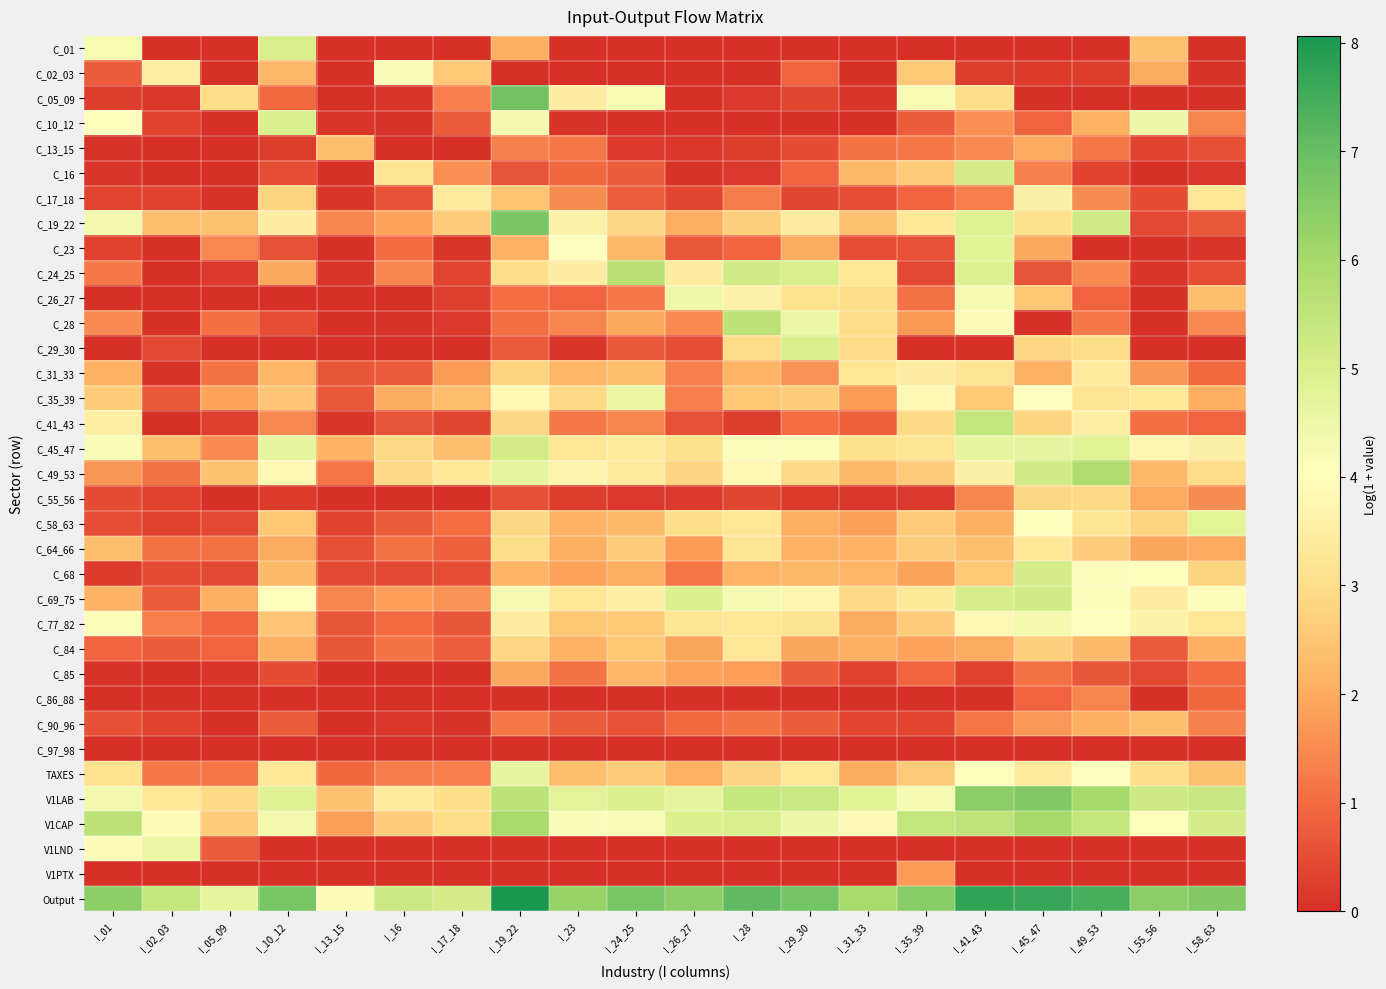

Reading right to left, list all the values displayed in this chart.

C_01: I_58_63=0.0	I_55_56=2.4	I_49_53=0.0	I_45_47=0.0	I_41_43=0.0	I_35_39=0.0	I_31_33=0.0	I_29_30=0.0	I_28=0.0	I_26_27=0.0	I_24_25=0.0	I_23=0.0	I_19_22=2.1	I_17_18=0.0	I_16=0.0	I_13_15=0.1	I_10_12=5.1	I_05_09=0.0	I_02_03=0.0	I_01=4.3
C_02_03: I_58_63=0.1	I_55_56=2.0	I_49_53=0.2	I_45_47=0.2	I_41_43=0.2	I_35_39=2.6	I_31_33=0.0	I_29_30=0.9	I_28=0.0	I_26_27=0.0	I_24_25=0.0	I_23=0.0	I_19_22=0.0	I_17_18=2.6	I_16=4.2	I_13_15=0.0	I_10_12=2.2	I_05_09=0.0	I_02_03=3.5	I_01=0.7
C_05_09: I_58_63=0.0	I_55_56=0.0	I_49_53=0.0	I_45_47=0.0	I_41_43=3.0	I_35_39=4.2	I_31_33=0.1	I_29_30=0.4	I_28=0.2	I_26_27=0.0	I_24_25=4.3	I_23=3.5	I_19_22=6.9	I_17_18=1.3	I_16=0.1	I_13_15=0.0	I_10_12=1.0	I_05_09=3.0	I_02_03=0.1	I_01=0.2
C_10_12: I_58_63=1.4	I_55_56=4.5	I_49_53=2.1	I_45_47=0.9	I_41_43=1.6	I_35_39=0.8	I_31_33=0.0	I_29_30=0.0	I_28=0.0	I_26_27=0.0	I_24_25=0.0	I_23=0.1	I_19_22=4.3	I_17_18=0.8	I_16=0.1	I_13_15=0.1	I_10_12=5.0	I_05_09=0.0	I_02_03=0.3	I_01=4.0
C_13_15: I_58_63=0.5	I_55_56=0.3	I_49_53=1.2	I_45_47=2.0	I_41_43=1.5	I_35_39=1.2	I_31_33=1.1	I_29_30=0.5	I_28=0.2	I_26_27=0.1	I_24_25=0.2	I_23=1.2	I_19_22=1.4	I_17_18=0.1	I_16=0.0	I_13_15=2.4	I_10_12=0.2	I_05_09=0.0	I_02_03=0.0	I_01=0.1
C_16: I_58_63=0.2	I_55_56=0.0	I_49_53=0.3	I_45_47=1.4	I_41_43=5.1	I_35_39=2.6	I_31_33=2.2	I_29_30=0.9	I_28=0.2	I_26_27=0.1	I_24_25=0.8	I_23=0.9	I_19_22=0.6	I_17_18=1.6	I_16=3.2	I_13_15=0.0	I_10_12=0.5	I_05_09=0.0	I_02_03=0.0	I_01=0.1
C_17_18: I_58_63=3.3	I_55_56=0.5	I_49_53=1.5	I_45_47=3.6	I_41_43=1.3	I_35_39=0.9	I_31_33=0.5	I_29_30=0.4	I_28=1.3	I_26_27=0.4	I_24_25=0.8	I_23=1.5	I_19_22=2.5	I_17_18=3.4	I_16=0.6	I_13_15=0.1	I_10_12=2.8	I_05_09=0.1	I_02_03=0.3	I_01=0.4
C_19_22: I_58_63=0.7	I_55_56=0.4	I_49_53=5.2	I_45_47=3.1	I_41_43=4.9	I_35_39=3.3	I_31_33=2.4	I_29_30=3.5	I_28=2.7	I_26_27=2.0	I_24_25=2.9	I_23=3.6	I_19_22=6.7	I_17_18=2.7	I_16=1.8	I_13_15=1.4	I_10_12=3.5	I_05_09=2.4	I_02_03=2.4	I_01=4.3
C_23: I_58_63=0.1	I_55_56=0.0	I_49_53=0.0	I_45_47=1.9	I_41_43=4.8	I_35_39=0.6	I_31_33=0.5	I_29_30=2.0	I_28=0.9	I_26_27=0.7	I_24_25=2.3	I_23=4.0	I_19_22=2.1	I_17_18=0.1	I_16=1.0	I_13_15=0.0	I_10_12=0.6	I_05_09=1.5	I_02_03=0.0	I_01=0.3
C_24_25: I_58_63=0.5	I_55_56=0.1	I_49_53=1.5	I_45_47=0.6	I_41_43=4.9	I_35_39=0.4	I_31_33=3.3	I_29_30=5.0	I_28=5.2	I_26_27=3.4	I_24_25=5.7	I_23=3.5	I_19_22=3.0	I_17_18=0.3	I_16=1.4	I_13_15=0.1	I_10_12=1.9	I_05_09=0.2	I_02_03=0.0	I_01=1.2
C_26_27: I_58_63=2.3	I_55_56=0.0	I_49_53=0.9	I_45_47=2.6	I_41_43=4.3	I_35_39=1.1	I_31_33=3.0	I_29_30=3.1	I_28=3.6	I_26_27=4.4	I_24_25=1.2	I_23=0.9	I_19_22=1.0	I_17_18=0.3	I_16=0.1	I_13_15=0.0	I_10_12=0.1	I_05_09=0.0	I_02_03=0.0	I_01=0.0
C_28: I_58_63=1.5	I_55_56=0.0	I_49_53=1.2	I_45_47=0.0	I_41_43=3.9	I_35_39=1.7	I_31_33=3.0	I_29_30=4.5	I_28=5.6	I_26_27=1.5	I_24_25=1.9	I_23=1.4	I_19_22=1.1	I_17_18=0.2	I_16=0.1	I_13_15=0.0	I_10_12=0.5	I_05_09=1.0	I_02_03=0.0	I_01=1.5
C_29_30: I_58_63=0.0	I_55_56=0.0	I_49_53=3.0	I_45_47=2.8	I_41_43=0.0	I_35_39=0.0	I_31_33=3.0	I_29_30=5.0	I_28=3.0	I_26_27=0.5	I_24_25=0.7	I_23=0.1	I_19_22=0.7	I_17_18=0.0	I_16=0.0	I_13_15=0.0	I_10_12=0.0	I_05_09=0.0	I_02_03=0.4	I_01=0.0
C_31_33: I_58_63=0.9	I_55_56=1.7	I_49_53=3.4	I_45_47=2.1	I_41_43=3.2	I_35_39=3.4	I_31_33=3.2	I_29_30=1.6	I_28=2.2	I_26_27=1.3	I_24_25=2.3	I_23=2.2	I_19_22=2.8	I_17_18=1.8	I_16=0.7	I_13_15=0.6	I_10_12=2.2	I_05_09=1.1	I_02_03=0.1	I_01=2.1
C_35_39: I_58_63=2.1	I_55_56=3.3	I_49_53=3.2	I_45_47=4.0	I_41_43=2.6	I_35_39=3.8	I_31_33=1.7	I_29_30=2.6	I_28=2.5	I_26_27=1.3	I_24_25=4.6	I_23=2.9	I_19_22=3.8	I_17_18=2.4	I_16=2.0	I_13_15=0.7	I_10_12=2.5	I_05_09=1.8	I_02_03=0.7	I_01=2.7
C_41_43: I_58_63=0.9	I_55_56=1.1	I_49_53=3.5	I_45_47=2.8	I_41_43=5.4	I_35_39=2.9	I_31_33=0.8	I_29_30=1.0	I_28=0.2	I_26_27=0.6	I_24_25=1.4	I_23=1.2	I_19_22=2.9	I_17_18=0.4	I_16=0.6	I_13_15=0.1	I_10_12=1.5	I_05_09=0.3	I_02_03=0.0	I_01=3.6
C_45_47: I_58_63=3.6	I_55_56=3.8	I_49_53=4.8	I_45_47=4.6	I_41_43=4.6	I_35_39=3.2	I_31_33=3.1	I_29_30=4.0	I_28=3.9	I_26_27=3.1	I_24_25=3.4	I_23=3.2	I_19_22=5.2	I_17_18=2.4	I_16=2.9	I_13_15=2.1	I_10_12=4.6	I_05_09=1.5	I_02_03=2.3	I_01=4.2
C_49_53: I_58_63=3.0	I_55_56=2.3	I_49_53=5.9	I_45_47=5.2	I_41_43=3.6	I_35_39=2.6	I_31_33=2.2	I_29_30=2.9	I_28=3.8	I_26_27=2.8	I_24_25=3.4	I_23=3.7	I_19_22=4.7	I_17_18=3.3	I_16=2.9	I_13_15=1.1	I_10_12=3.8	I_05_09=2.4	I_02_03=1.1	I_01=1.6
C_55_56: I_58_63=1.5	I_55_56=2.0	I_49_53=2.9	I_45_47=2.9	I_41_43=1.4	I_35_39=0.2	I_31_33=0.2	I_29_30=0.2	I_28=0.4	I_26_27=0.2	I_24_25=0.2	I_23=0.2	I_19_22=0.6	I_17_18=0.0	I_16=0.0	I_13_15=0.0	I_10_12=0.2	I_05_09=0.0	I_02_03=0.3	I_01=0.5
C_58_63: I_58_63=4.8	I_55_56=2.8	I_49_53=3.2	I_45_47=4.0	I_41_43=2.0	I_35_39=2.6	I_31_33=1.8	I_29_30=2.0	I_28=3.2	I_26_27=3.0	I_24_25=2.2	I_23=2.1	I_19_22=2.9	I_17_18=1.0	I_16=0.7	I_13_15=0.3	I_10_12=2.5	I_05_09=0.4	I_02_03=0.3	I_01=0.5
C_64_66: I_58_63=2.0	I_55_56=1.9	I_49_53=2.7	I_45_47=3.3	I_41_43=2.3	I_35_39=2.6	I_31_33=2.1	I_29_30=2.1	I_28=3.2	I_26_27=1.7	I_24_25=2.7	I_23=2.1	I_19_22=3.0	I_17_18=0.8	I_16=1.1	I_13_15=0.6	I_10_12=2.0	I_05_09=1.1	I_02_03=1.1	I_01=2.3
C_68: I_58_63=2.8	I_55_56=4.1	I_49_53=3.9	I_45_47=5.1	I_41_43=2.6	I_35_39=1.9	I_31_33=2.2	I_29_30=2.2	I_28=2.2	I_26_27=1.2	I_24_25=2.0	I_23=1.8	I_19_22=2.2	I_17_18=0.5	I_16=0.4	I_13_15=0.5	I_10_12=2.3	I_05_09=0.5	I_02_03=0.5	I_01=0.2
C_69_75: I_58_63=4.1	I_55_56=3.4	I_49_53=4.0	I_45_47=5.2	I_41_43=5.1	I_35_39=3.4	I_31_33=2.9	I_29_30=3.7	I_28=4.3	I_26_27=4.9	I_24_25=3.5	I_23=3.3	I_19_22=4.3	I_17_18=1.6	I_16=1.8	I_13_15=1.4	I_10_12=4.0	I_05_09=2.0	I_02_03=0.7	I_01=2.1
C_77_82: I_58_63=3.2	I_55_56=3.6	I_49_53=4.0	I_45_47=4.3	I_41_43=3.8	I_35_39=2.7	I_31_33=2.0	I_29_30=3.1	I_28=3.2	I_26_27=3.2	I_24_25=2.6	I_23=2.5	I_19_22=3.5	I_17_18=0.7	I_16=1.0	I_13_15=0.6	I_10_12=2.5	I_05_09=0.9	I_02_03=1.3	I_01=3.9
C_84: I_58_63=2.1	I_55_56=0.7	I_49_53=2.3	I_45_47=2.7	I_41_43=2.0	I_35_39=1.8	I_31_33=2.0	I_29_30=1.9	I_28=3.3	I_26_27=1.9	I_24_25=2.5	I_23=2.1	I_19_22=2.9	I_17_18=0.8	I_16=1.1	I_13_15=0.6	I_10_12=2.1	I_05_09=0.9	I_02_03=0.8	I_01=0.9
C_85: I_58_63=1.0	I_55_56=0.4	I_49_53=0.6	I_45_47=1.1	I_41_43=0.3	I_35_39=0.9	I_31_33=0.3	I_29_30=0.8	I_28=1.8	I_26_27=1.8	I_24_25=2.2	I_23=1.1	I_19_22=1.9	I_17_18=0.0	I_16=0.1	I_13_15=0.0	I_10_12=0.5	I_05_09=0.1	I_02_03=0.0	I_01=0.1
C_86_88: I_58_63=0.9	I_55_56=0.0	I_49_53=1.4	I_45_47=0.9	I_41_43=0.0	I_35_39=0.1	I_31_33=0.0	I_29_30=0.0	I_28=0.0	I_26_27=0.0	I_24_25=0.0	I_23=0.0	I_19_22=0.0	I_17_18=0.0	I_16=0.0	I_13_15=0.0	I_10_12=0.0	I_05_09=0.0	I_02_03=0.0	I_01=0.0
C_90_96: I_58_63=1.3	I_55_56=2.4	I_49_53=2.1	I_45_47=1.7	I_41_43=1.1	I_35_39=0.4	I_31_33=0.4	I_29_30=0.8	I_28=1.1	I_26_27=0.9	I_24_25=0.6	I_23=0.8	I_19_22=1.2	I_17_18=0.1	I_16=0.1	I_13_15=0.0	I_10_12=0.7	I_05_09=0.0	I_02_03=0.3	I_01=0.6
C_97_98: I_58_63=0.0	I_55_56=0.0	I_49_53=0.0	I_45_47=0.0	I_41_43=0.0	I_35_39=0.0	I_31_33=0.0	I_29_30=0.0	I_28=0.0	I_26_27=0.0	I_24_25=0.0	I_23=0.0	I_19_22=0.0	I_17_18=0.0	I_16=0.0	I_13_15=0.0	I_10_12=0.0	I_05_09=0.0	I_02_03=0.0	I_01=0.0
TAXES: I_58_63=2.4	I_55_56=3.0	I_49_53=4.0	I_45_47=3.4	I_41_43=4.0	I_35_39=2.6	I_31_33=2.0	I_29_30=3.3	I_28=2.8	I_26_27=2.1	I_24_25=2.7	I_23=2.3	I_19_22=4.6	I_17_18=1.3	I_16=1.3	I_13_15=0.9	I_10_12=3.3	I_05_09=1.2	I_02_03=1.2	I_01=3.1
V1LAB: I_58_63=5.3	I_55_56=5.2	I_49_53=6.0	I_45_47=6.6	I_41_43=6.4	I_35_39=4.3	I_31_33=4.8	I_29_30=5.3	I_28=5.4	I_26_27=4.7	I_24_25=4.9	I_23=4.7	I_19_22=5.6	I_17_18=3.0	I_16=3.4	I_13_15=2.4	I_10_12=4.8	I_05_09=2.9	I_02_03=3.3	I_01=4.4
V1CAP: I_58_63=5.1	I_55_56=4.1	I_49_53=5.4	I_45_47=6.0	I_41_43=5.6	I_35_39=5.5	I_31_33=3.9	I_29_30=4.4	I_28=5.0	I_26_27=4.9	I_24_25=4.2	I_23=4.2	I_19_22=6.0	I_17_18=3.0	I_16=2.6	I_13_15=1.8	I_10_12=4.4	I_05_09=2.6	I_02_03=3.9	I_01=5.6
V1LND: I_58_63=0.0	I_55_56=0.0	I_49_53=0.0	I_45_47=0.0	I_41_43=0.0	I_35_39=0.0	I_31_33=0.0	I_29_30=0.0	I_28=0.0	I_26_27=0.0	I_24_25=0.0	I_23=0.0	I_19_22=0.0	I_17_18=0.0	I_16=0.0	I_13_15=0.0	I_10_12=0.0	I_05_09=0.7	I_02_03=4.5	I_01=3.9
V1PTX: I_58_63=0.0	I_55_56=0.0	I_49_53=0.0	I_45_47=0.0	I_41_43=0.0	I_35_39=1.7	I_31_33=0.0	I_29_30=0.0	I_28=0.0	I_26_27=0.0	I_24_25=0.0	I_23=0.0	I_19_22=0.0	I_17_18=0.0	I_16=0.0	I_13_15=0.0	I_10_12=0.0	I_05_09=0.0	I_02_03=0.0	I_01=0.0
Output: I_58_63=6.6	I_55_56=6.4	I_49_53=7.4	I_45_47=7.7	I_41_43=7.7	I_35_39=6.5	I_31_33=6.0	I_29_30=6.8	I_28=7.1	I_26_27=6.4	I_24_25=6.8	I_23=6.2	I_19_22=8.1	I_17_18=5.1	I_16=5.3	I_13_15=3.9	I_10_12=6.8	I_05_09=4.6	I_02_03=5.4	I_01=6.4